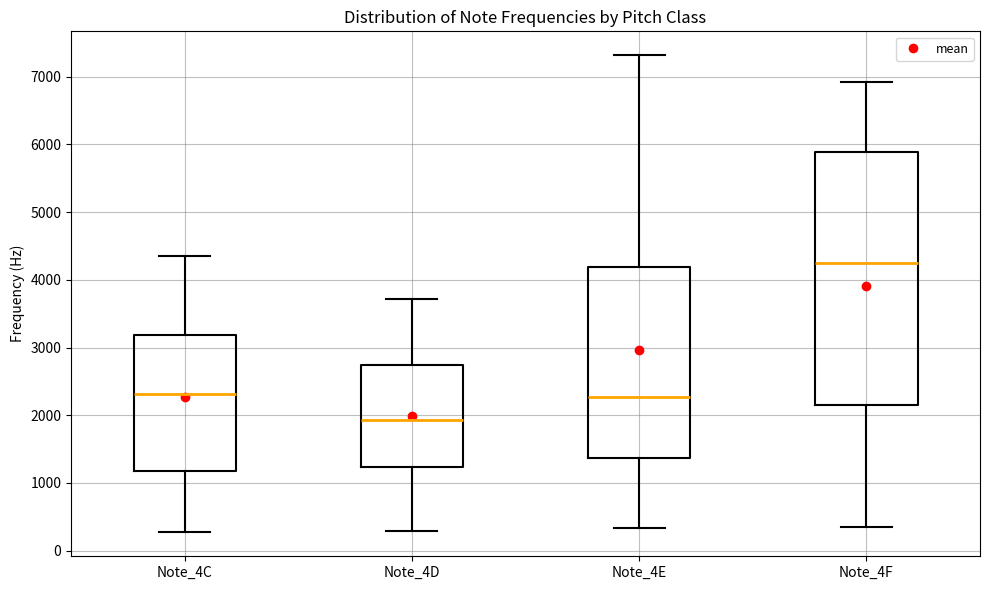

Reading left to right, transcribe this box plot: for each box, give where its median line is, the range the box spans, and where its two whiskers end, as read against the y-axis. The values are not printed on the chart, so give them approximately, as read against the axis.

Note_4C: median 2300, box 1200 to 3200, whiskers 300 to 4300
Note_4D: median 1900, box 1200 to 2700, whiskers 300 to 3700
Note_4E: median 2300, box 1400 to 4200, whiskers 300 to 7300
Note_4F: median 4200, box 2200 to 5900, whiskers 300 to 6900